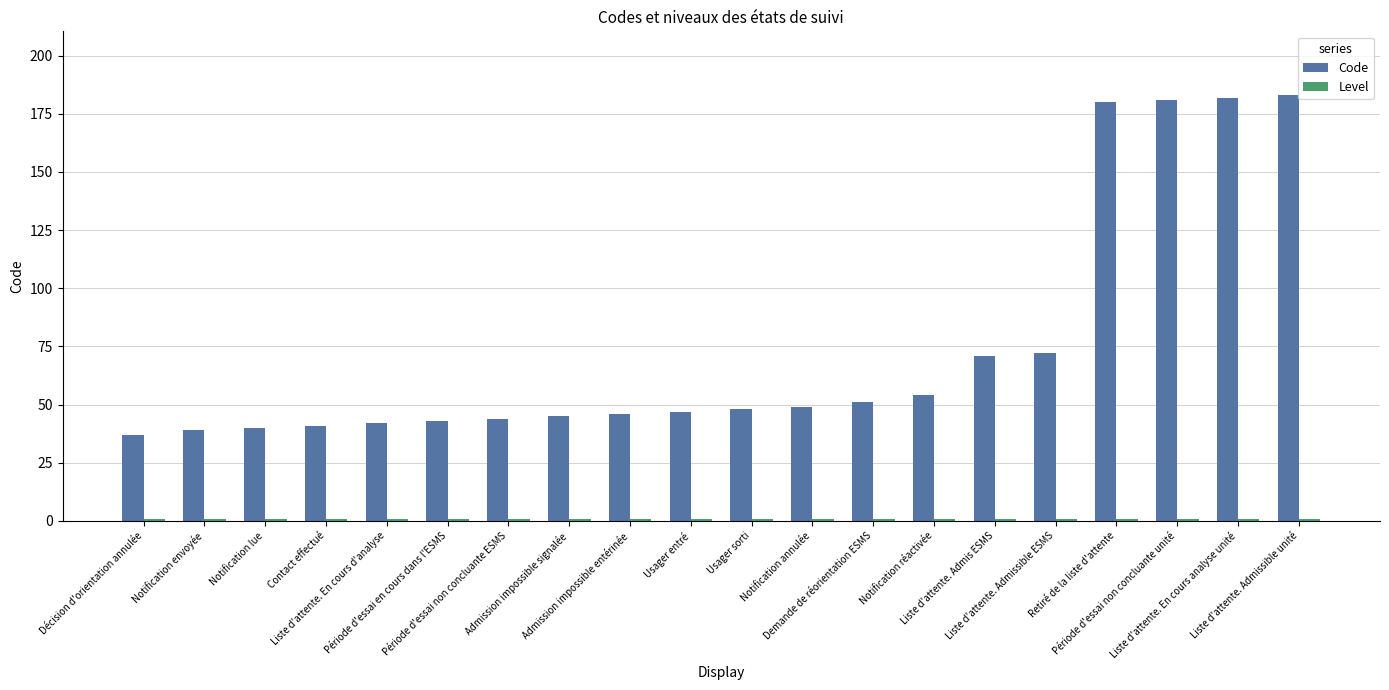

What is the smallest value displayed?

1